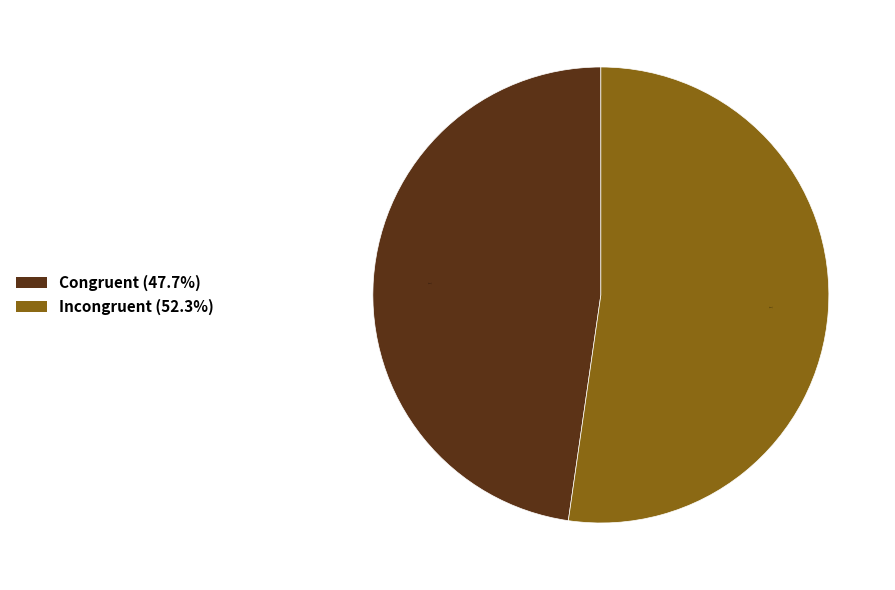

Rank the categories by value from highest to lowest.

Incongruent, Congruent